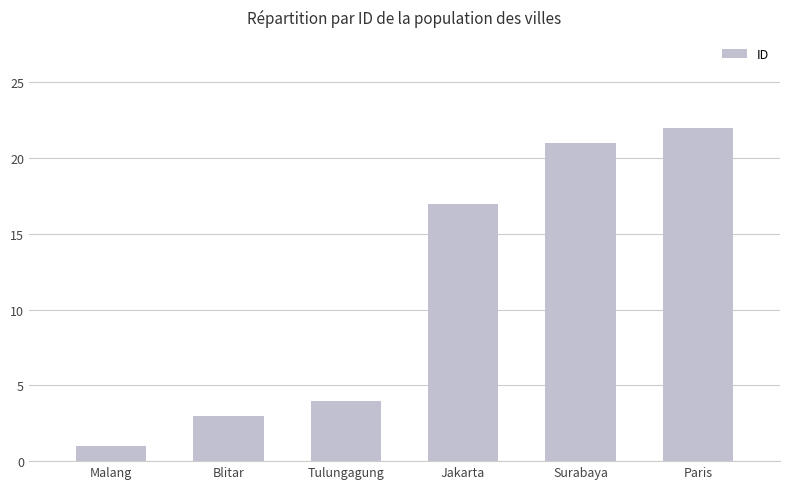

What is the greatest value displayed?

22